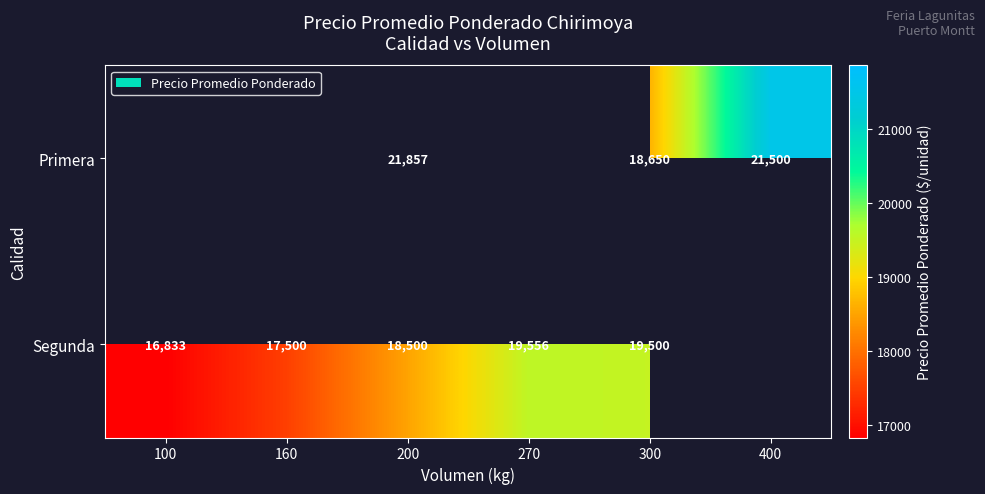

How many data points in Segunda are above 19500?

1